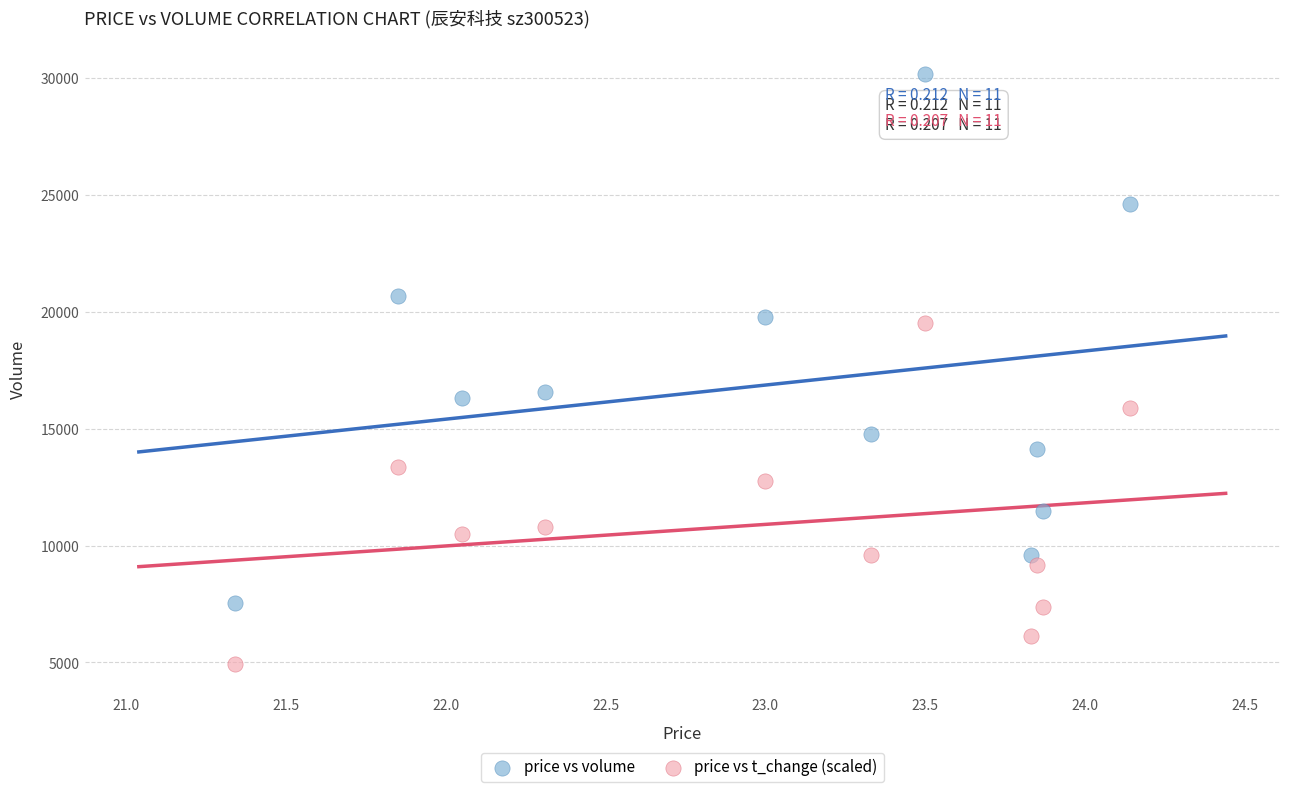

What are all the series names shown in the legend?

price vs volume, price vs t_change (scaled)